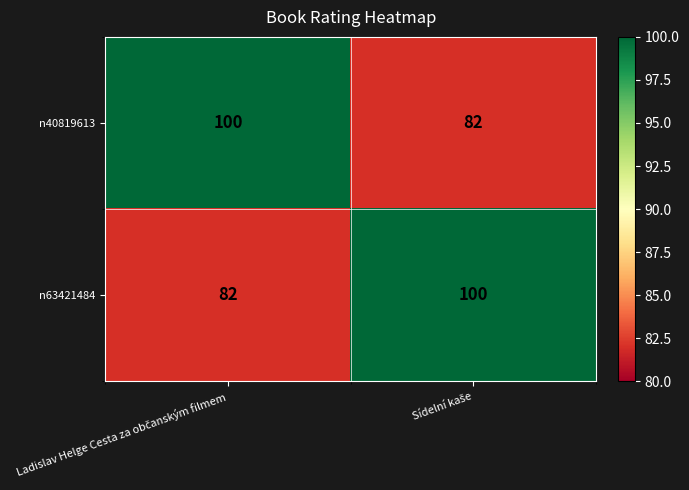

What is the greatest value displayed?

100